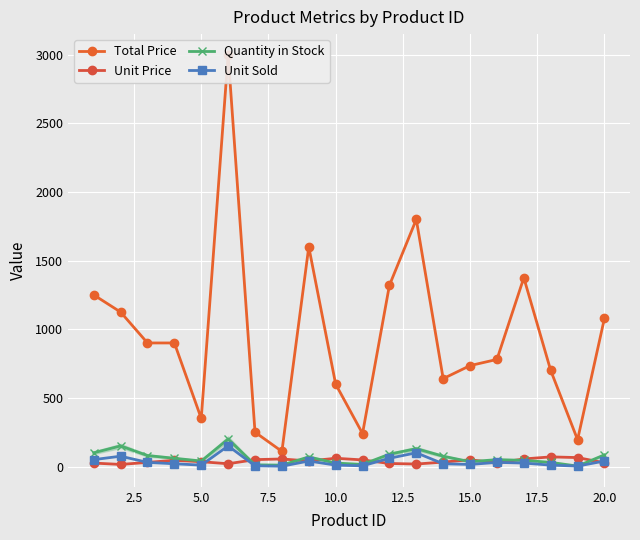

What is the highest value of the Quantity in Stock series?

200